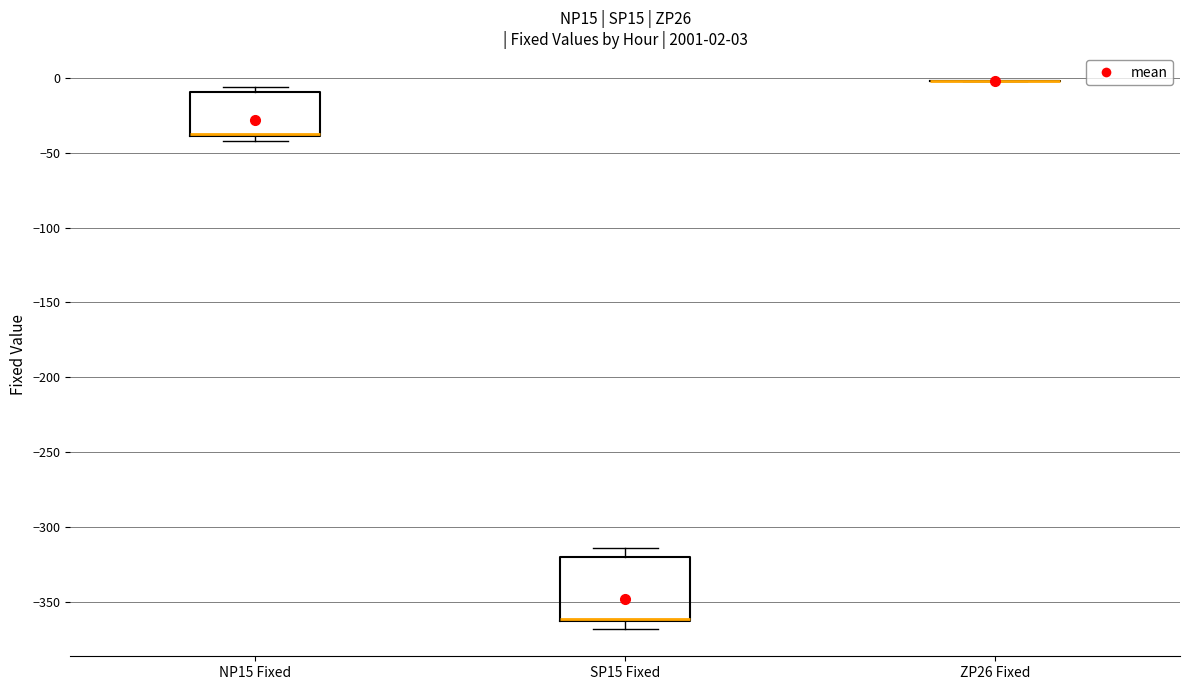

Which box is the tallest, from its lower edge to its upper edge?

SP15 Fixed